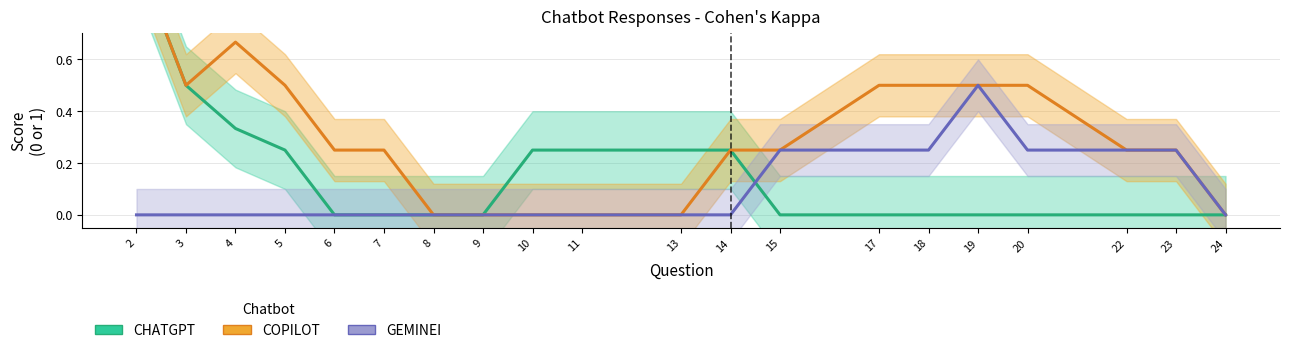

List the series in order of their overall mean, highest first.

COPILOT, CHATGPT, GEMINEI